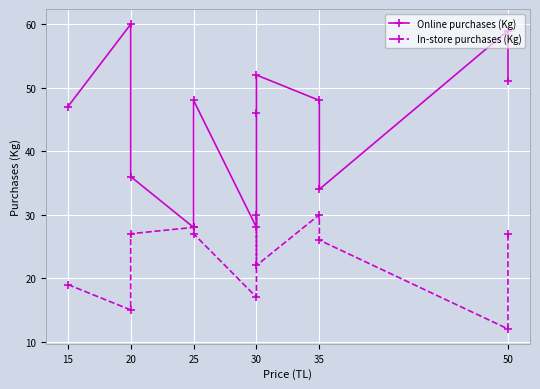

How many interior local peaks does the In-store purchases (Kg) series have?

3